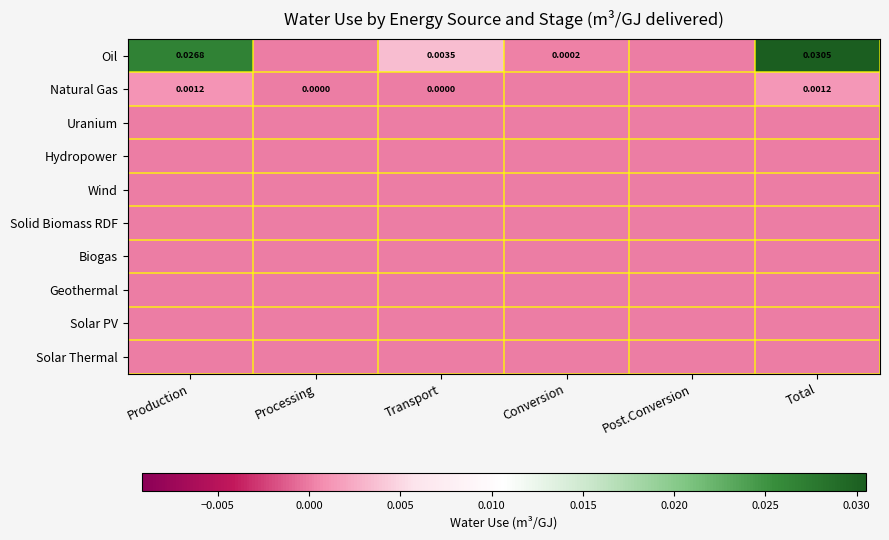

How many series are shown in this chart?

10